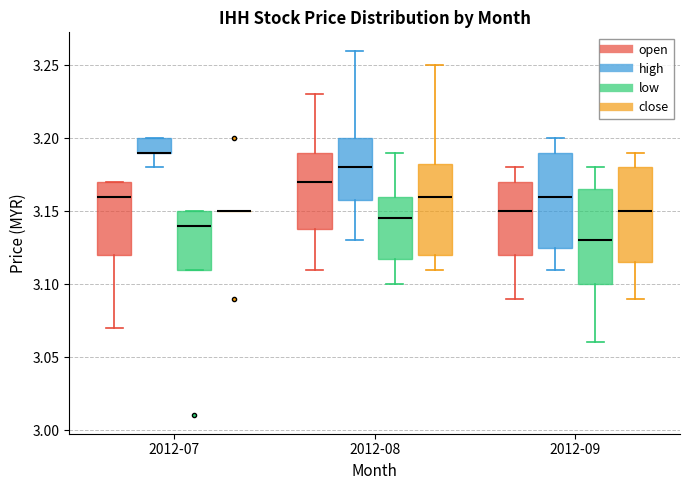

Where is the lower edge of the box for 2012-09 (low) on the y-axis? The values are not printed on the chart, so give them approximately, as read against the axis.

3.100